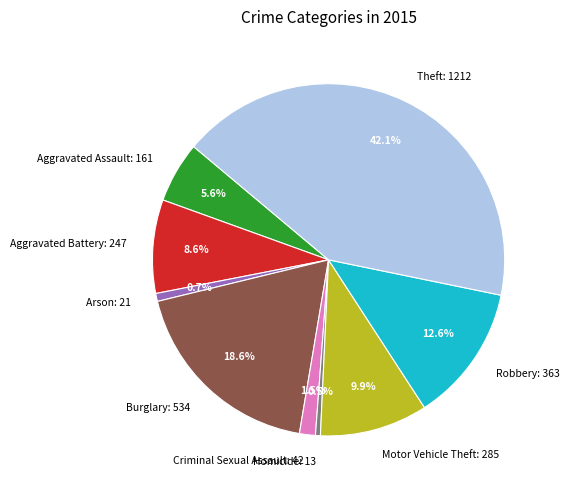

Between Aggravated Battery: 247 and Theft: 1212, which is larger?

Theft: 1212